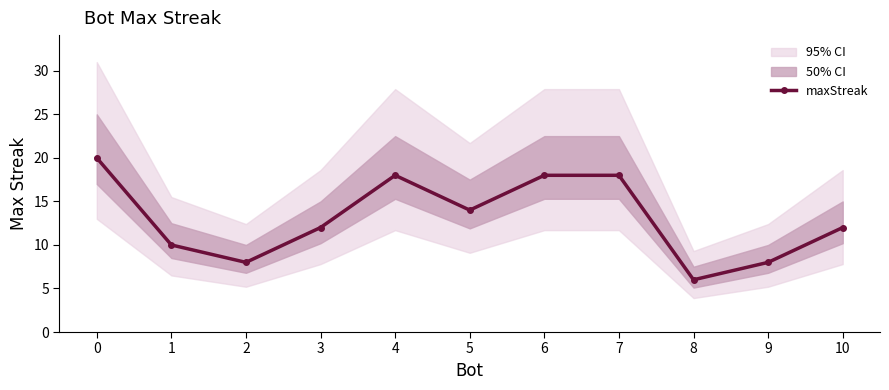

Count the number of categories in the chart.

11